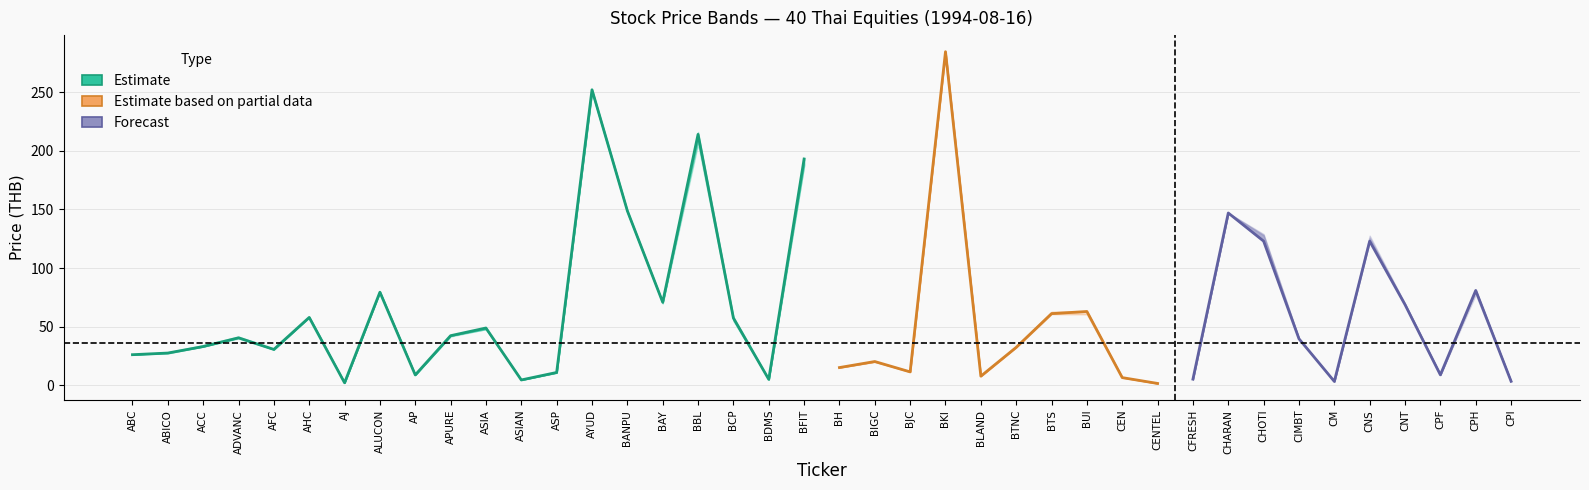

What is the difference between the maximum and minimum values in the low series?

282.7